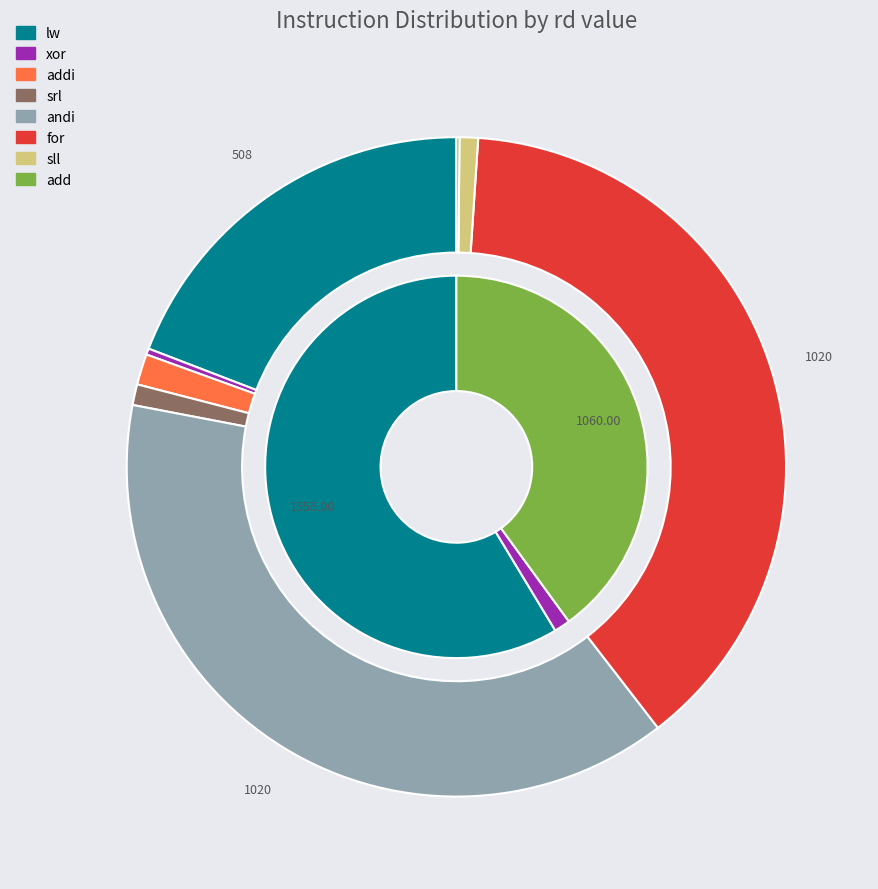

What percentage do srl and sll together represent?

1.9%